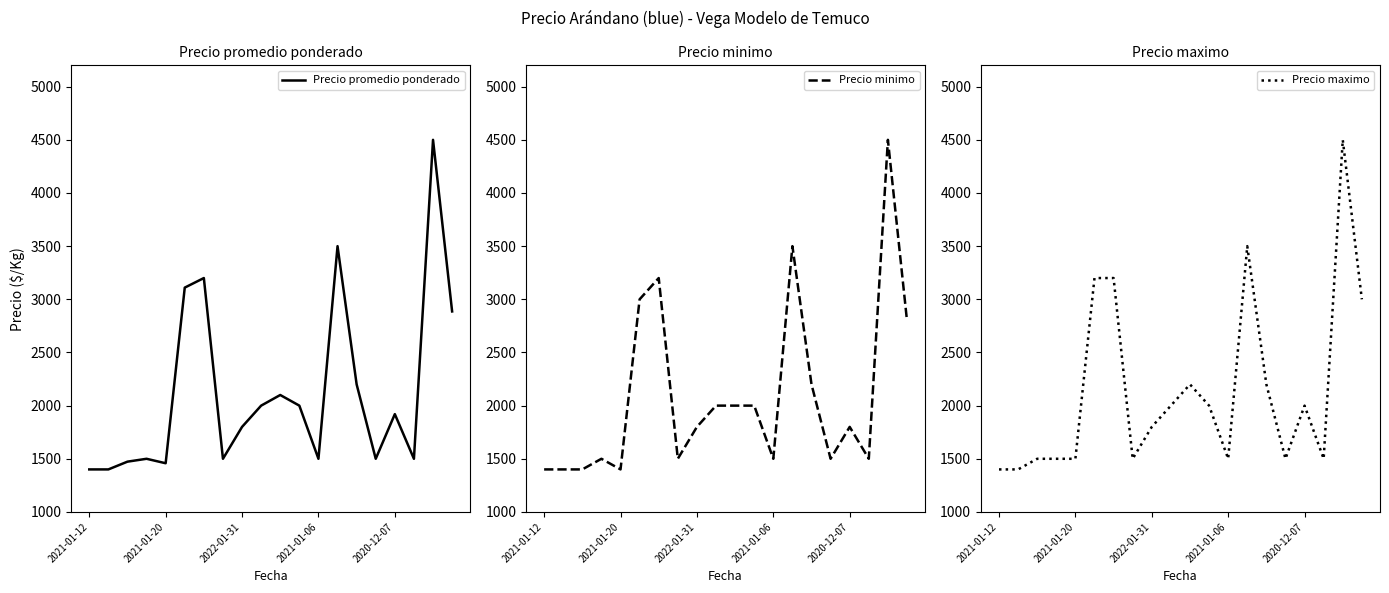

True or false: Precio maximo and Precio promedio ponderado intersect in this chart.

False